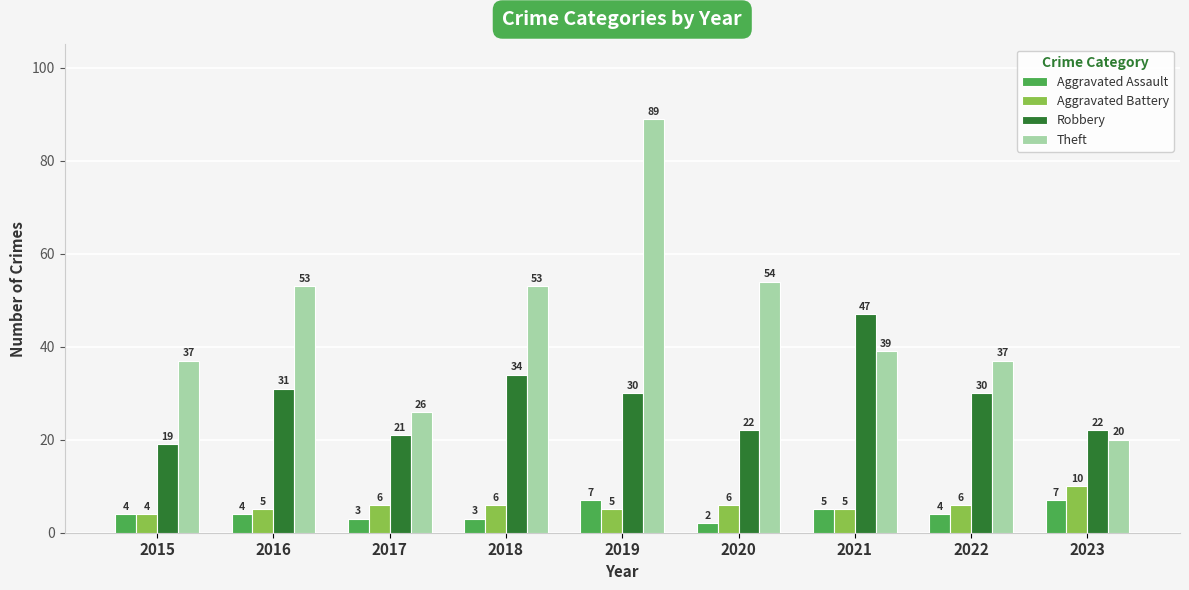

Is it true that Aggravated Battery equals 2 at 2018?

False